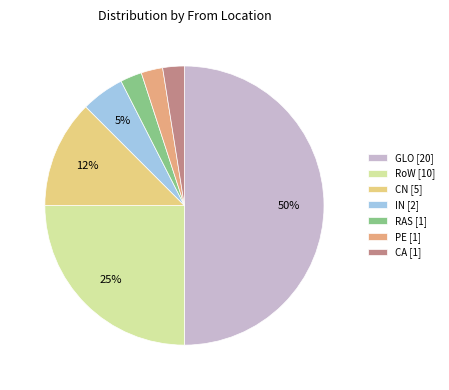

How many slices are in this pie chart?

7